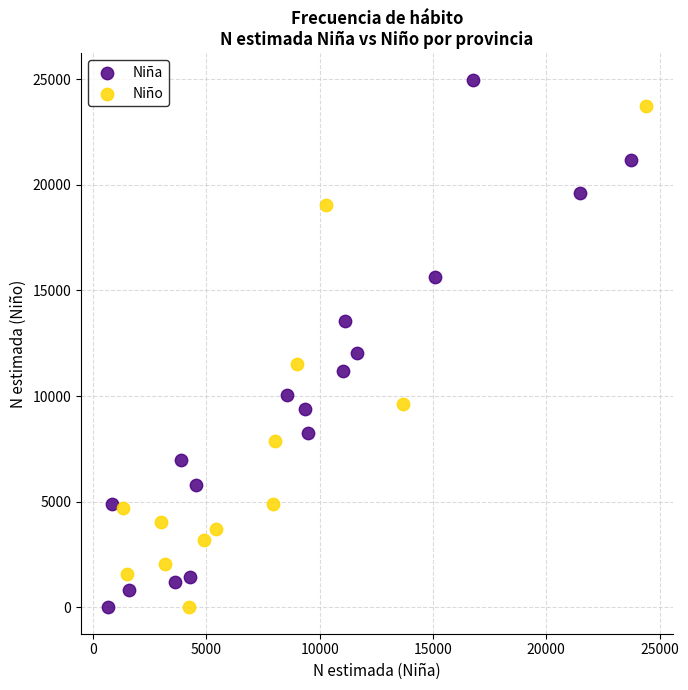

Which series has the widest spread of Y values?

Niña